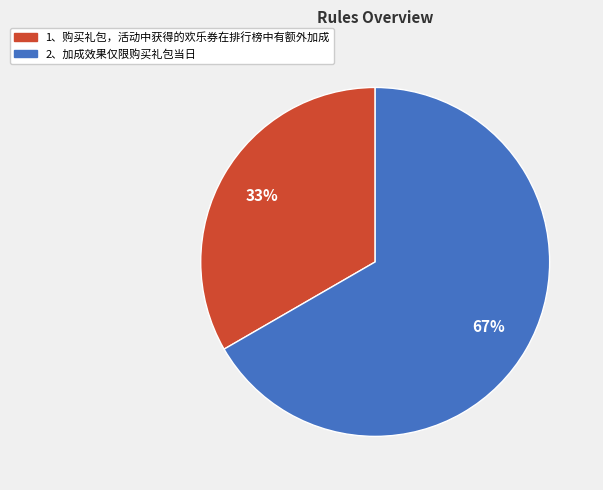

Is there any slice that represents more than half of the pie?

Yes